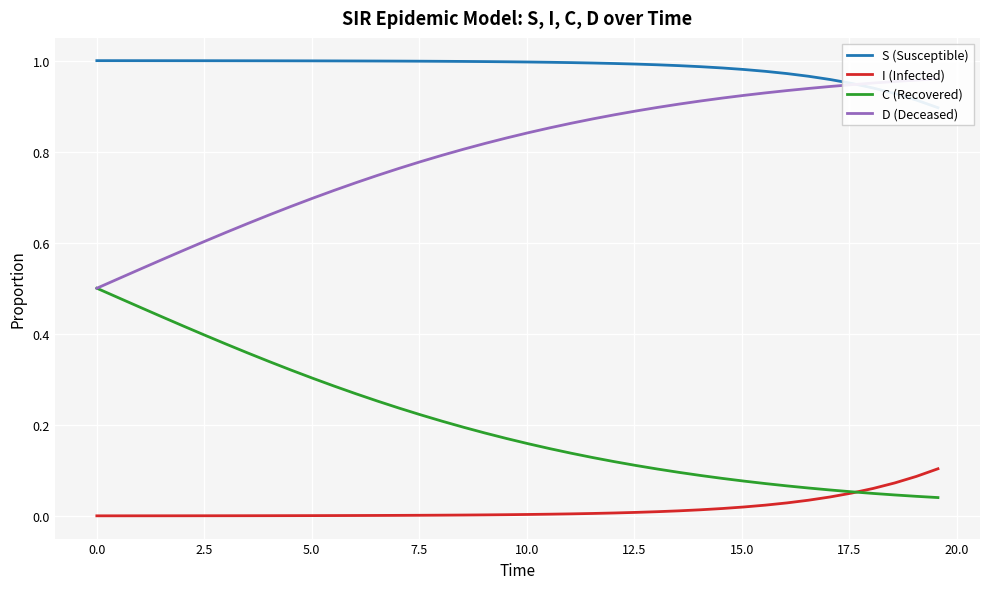

Which series has the widest spread of values?

D (Deceased)